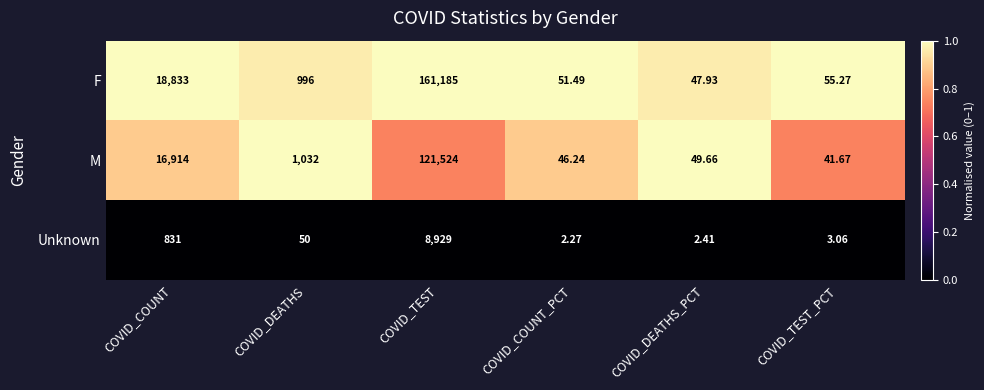

At which category does the chart reach its minimum across all series?

COVID_COUNT_PCT